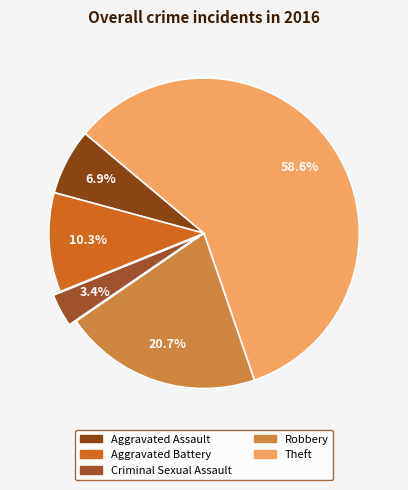

To the nearest percent, what percentage of the pie is Aggravated Battery?

10%